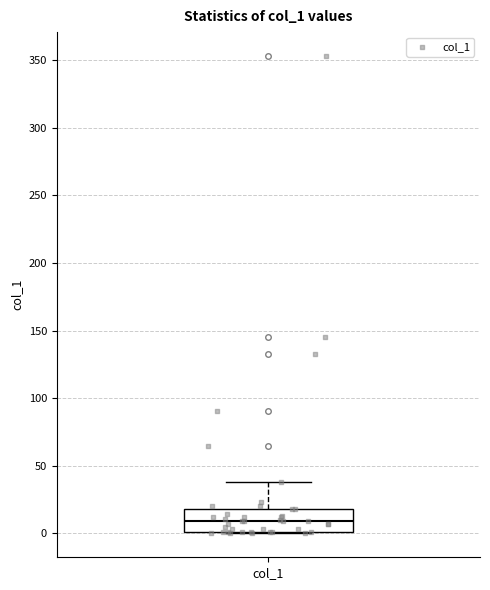

Transcribe this box plot: give where the median line is, the range the box spans, and where the two whiskers end, as read against the y-axis. The values are not printed on the chart, so give them approximately, as read against the axis.

median 10, box 0 to 20, whiskers 0 to 40